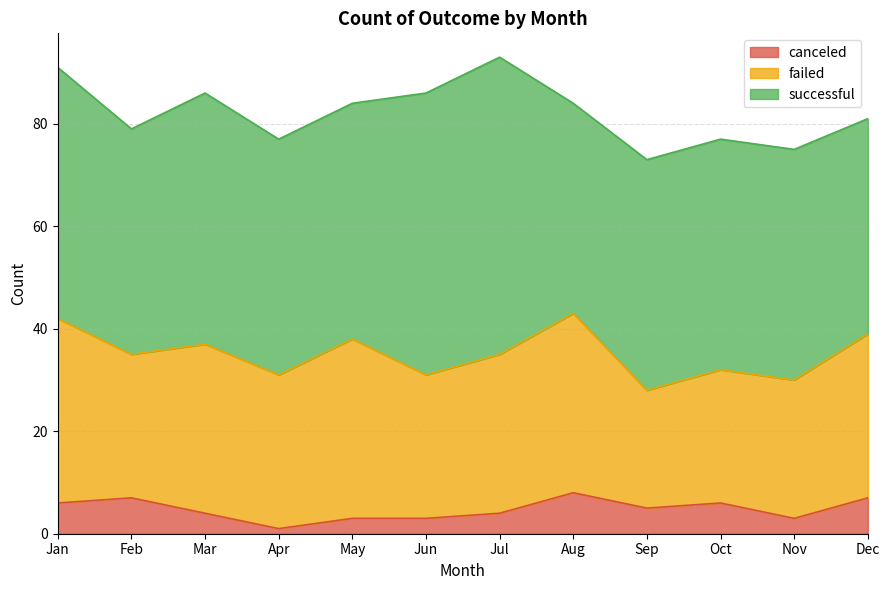

True or false: failed has a value of 31 at Jul.

True